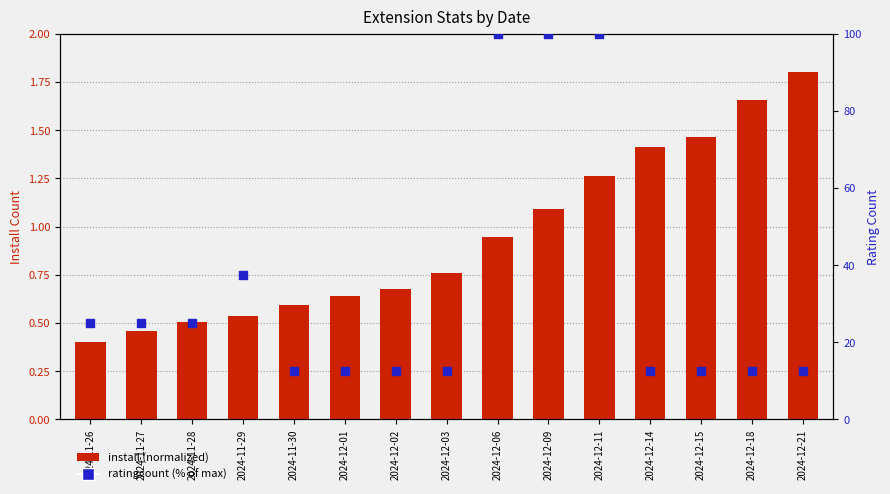

What are all the series names shown in the legend?

install (normalized), ratingcount (% of max)